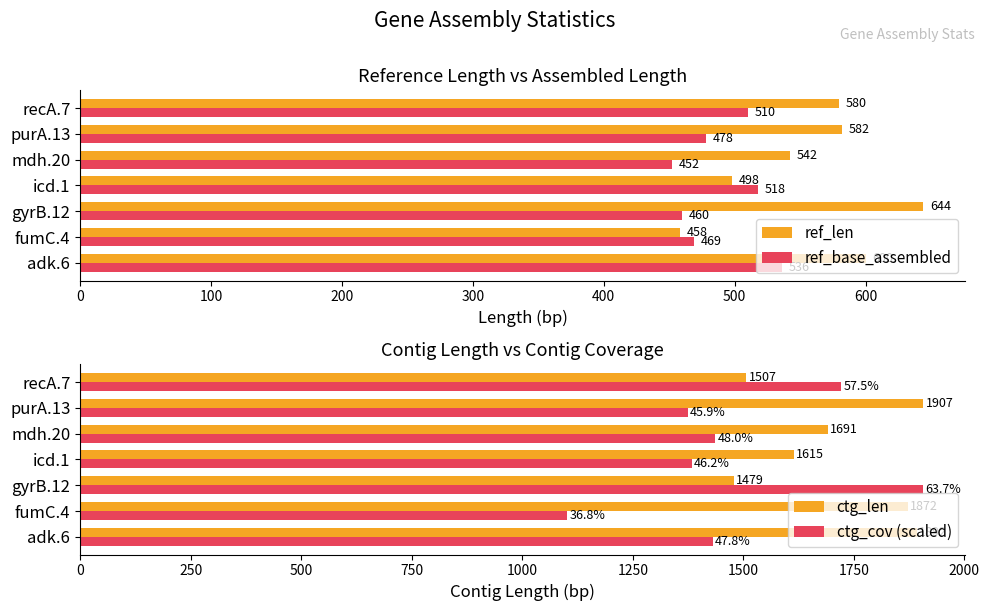

At which label is ref_base_assembled closest to 494?

purA.13